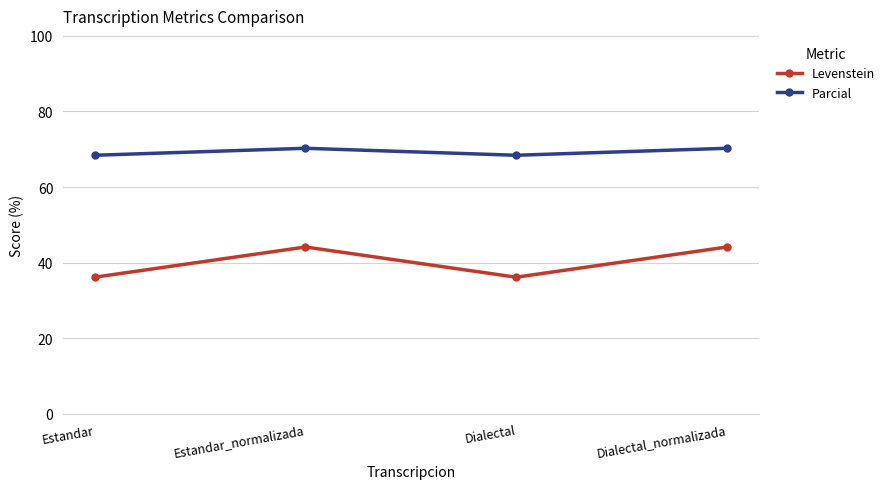

Reading right to left, transcribe all the data shown in this chart.

Levenstein: 44.2	36.2	44.2	36.2
Parcial: 70.3	68.4	70.3	68.4